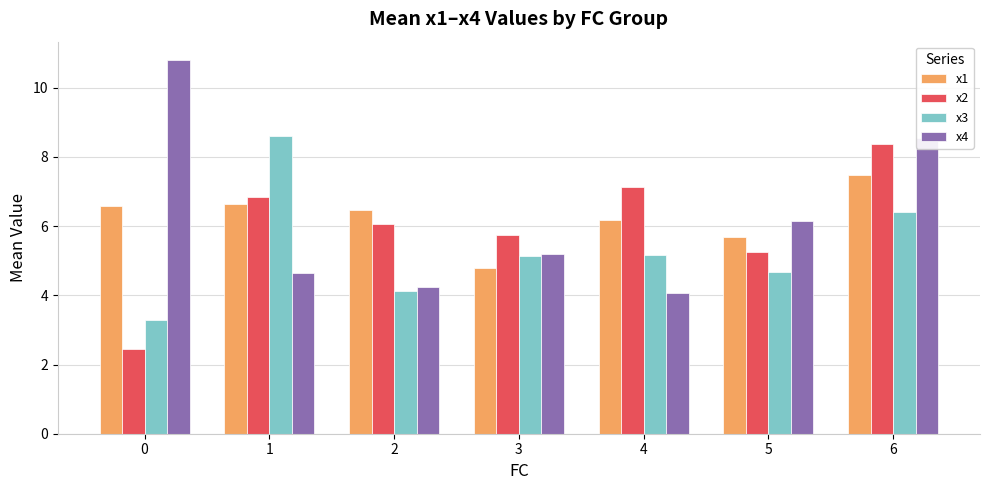

True or false: x4 has a value of 10.5 at 5.

False